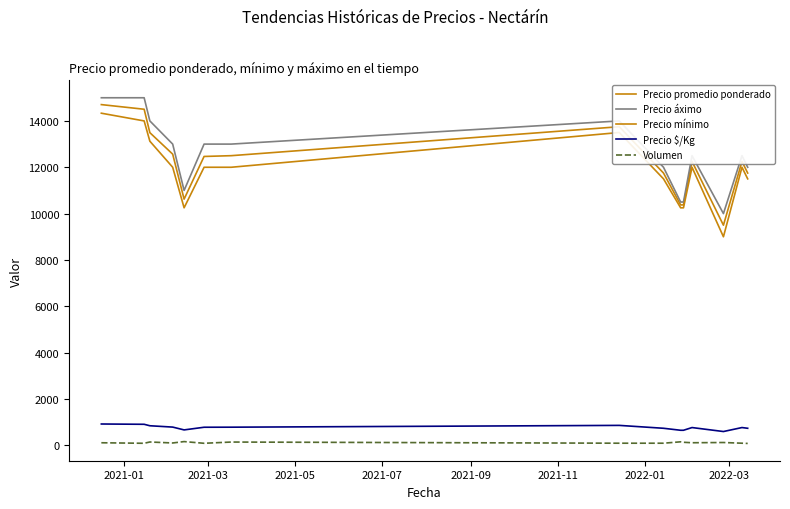

True or false: Precio áximo and Volumen intersect in this chart.

False